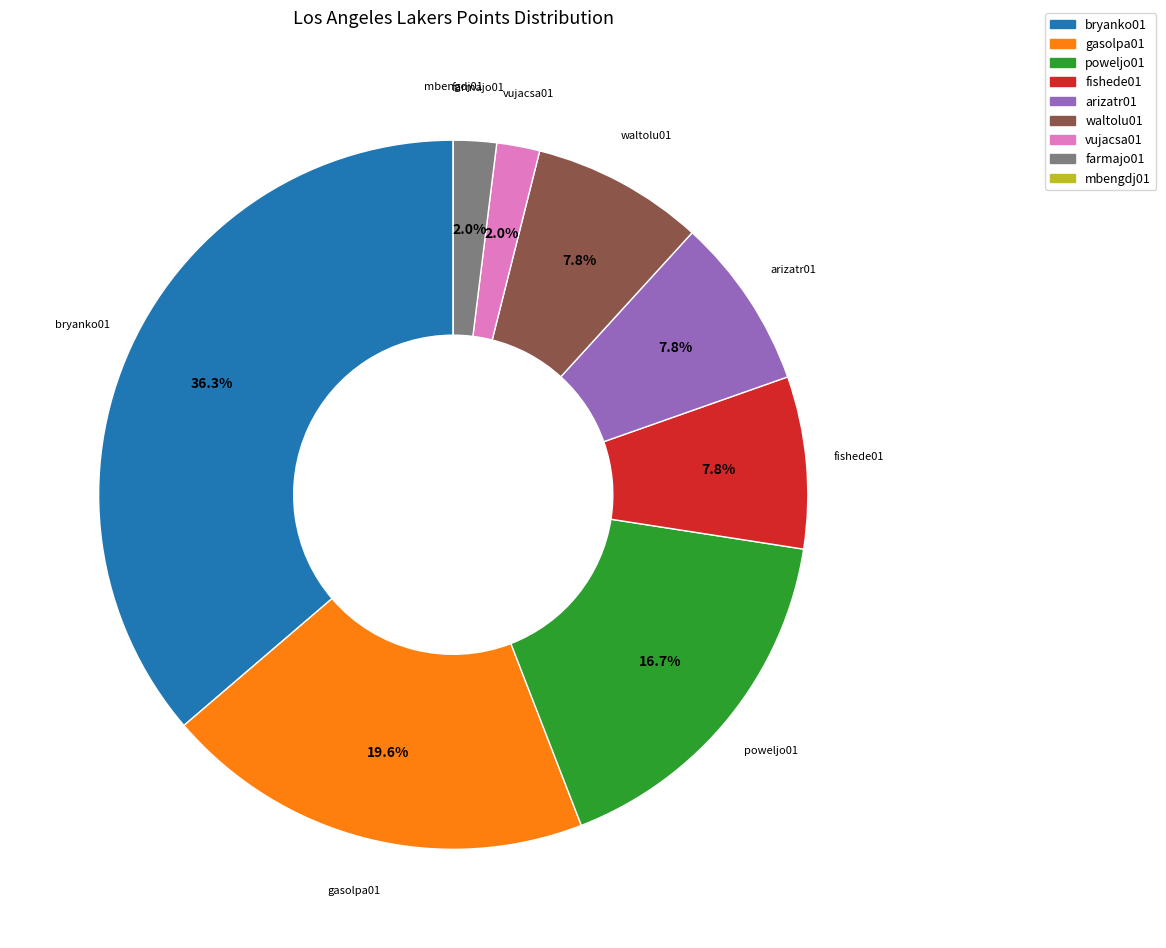

Is there any slice that represents more than half of the pie?

No